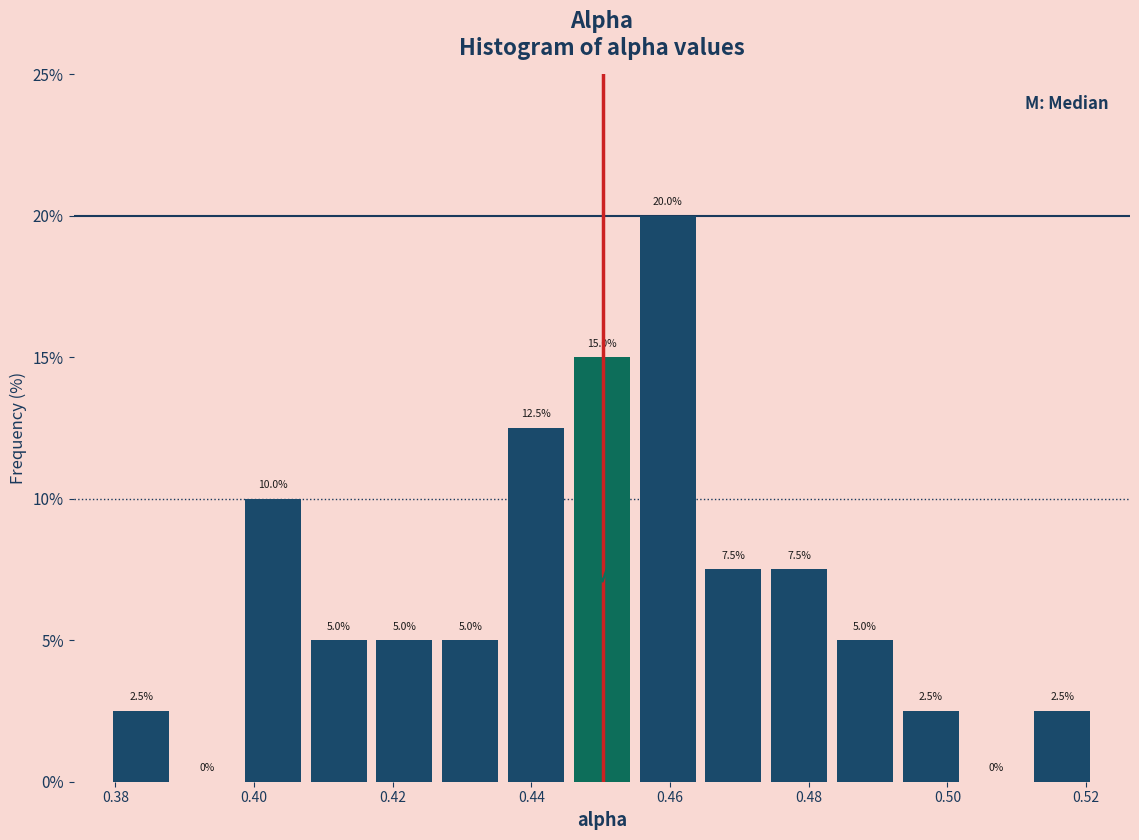

Reading left to right, list every bar in this chart as the range it spans on the x-axis followed by its height. The bar edges are not printed on the chart, so give them approximately, as read against the axis.

0.378 to 0.388: 2.5
0.388 to 0.398: 0.0
0.398 to 0.408: 10.0
0.408 to 0.416: 5.0
0.416 to 0.426: 5.0
0.426 to 0.436: 5.0
0.436 to 0.446: 12.5
0.446 to 0.454: 15.0
0.454 to 0.464: 20.0
0.464 to 0.474: 7.5
0.474 to 0.484: 7.5
0.484 to 0.492: 5.0
0.492 to 0.502: 2.5
0.502 to 0.512: 0.0
0.512 to 0.522: 2.5